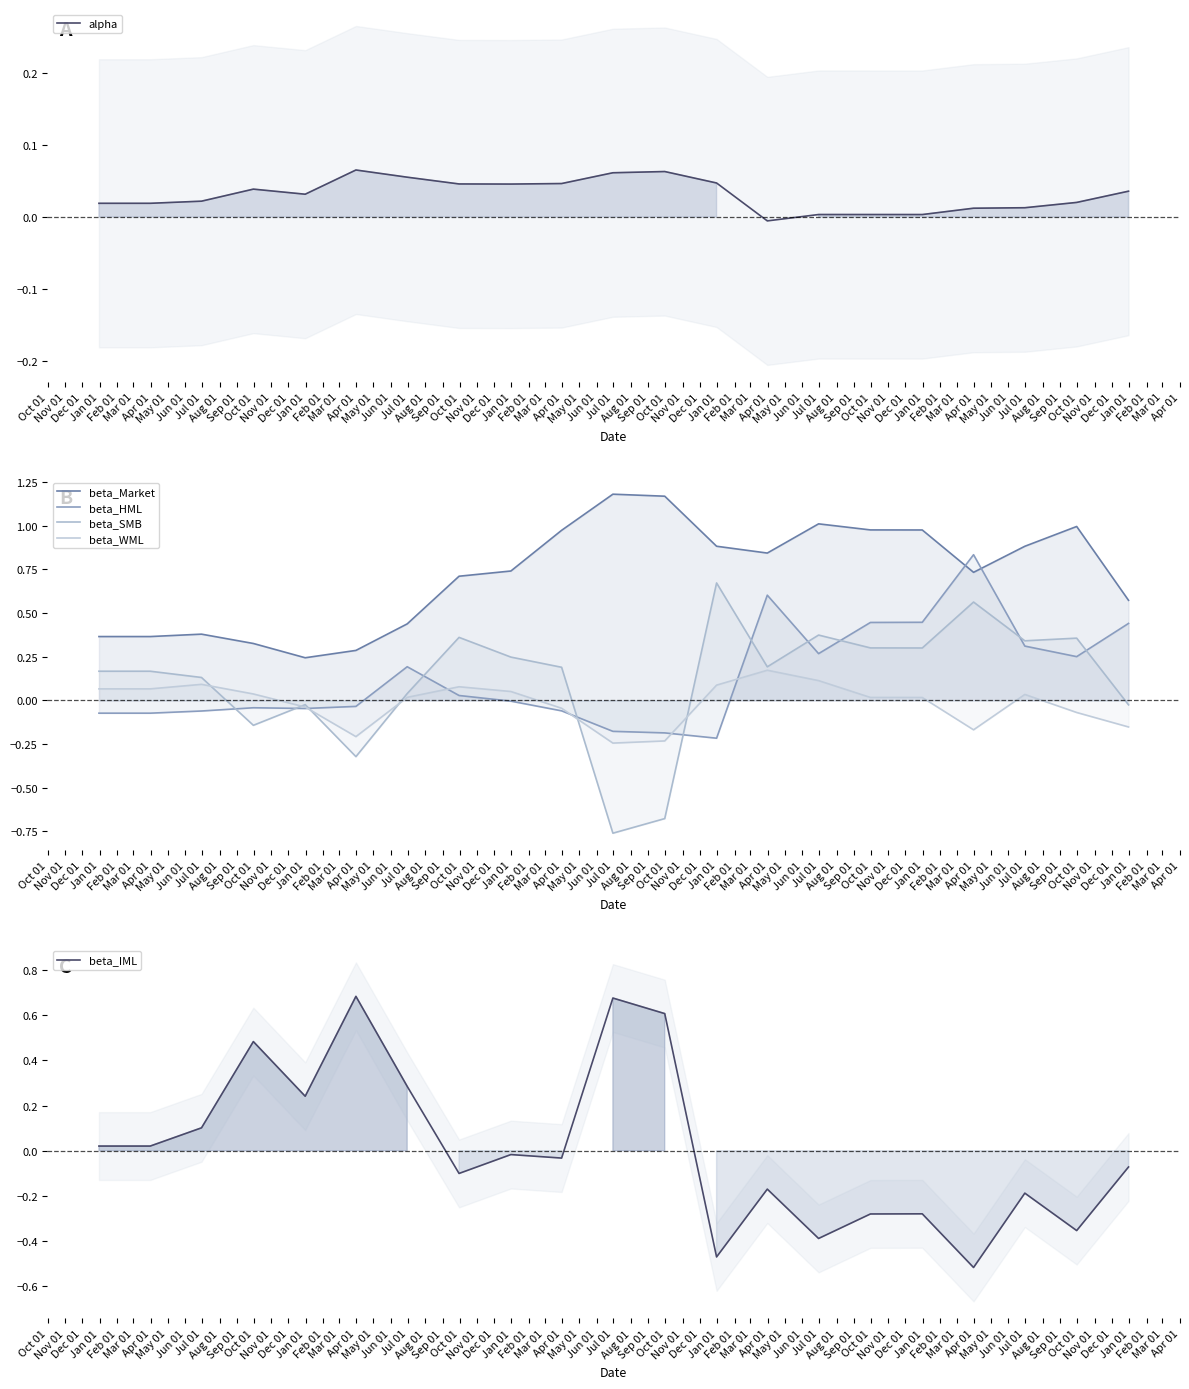

What is the label of the 11th point from the left?

Aug 01